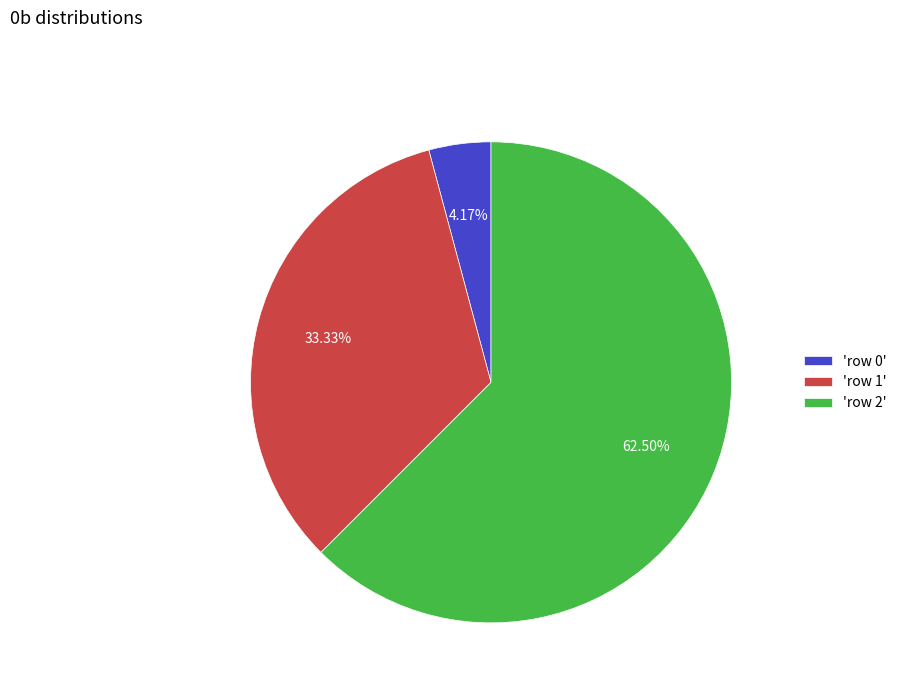

Is the sum of 'row 1' and 'row 2' greater than half?

Yes